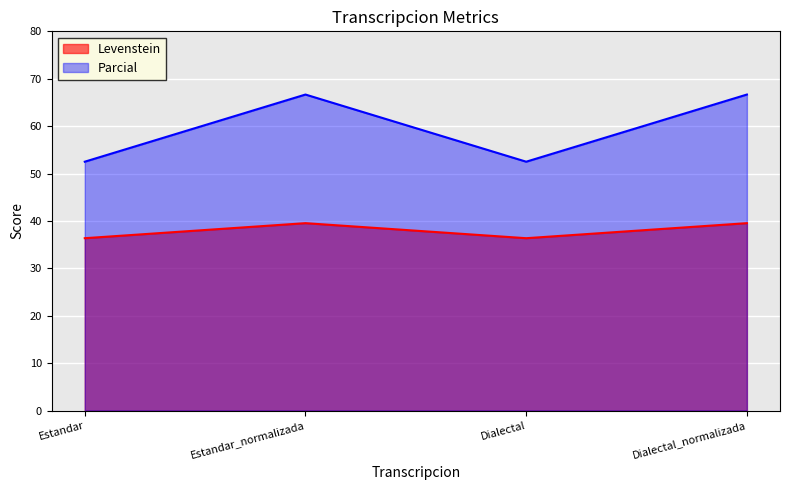

What is the label of the 4th point from the right?

Estandar